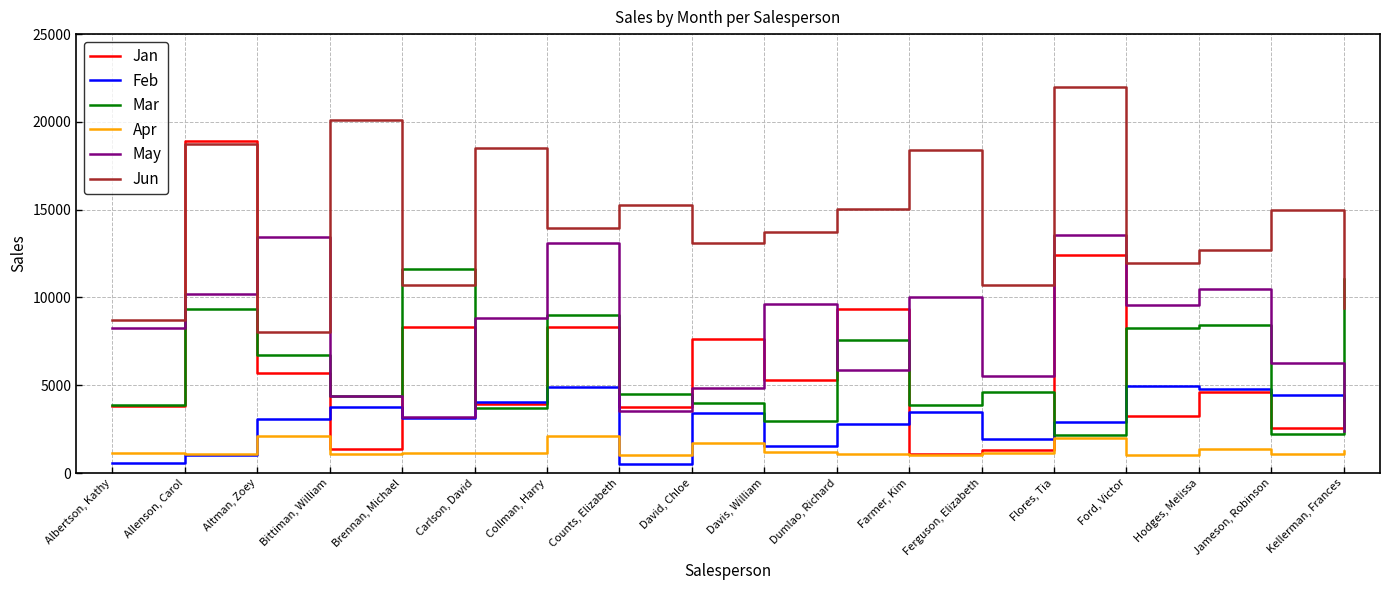

True or false: Apr and Jun cross at least once.

False